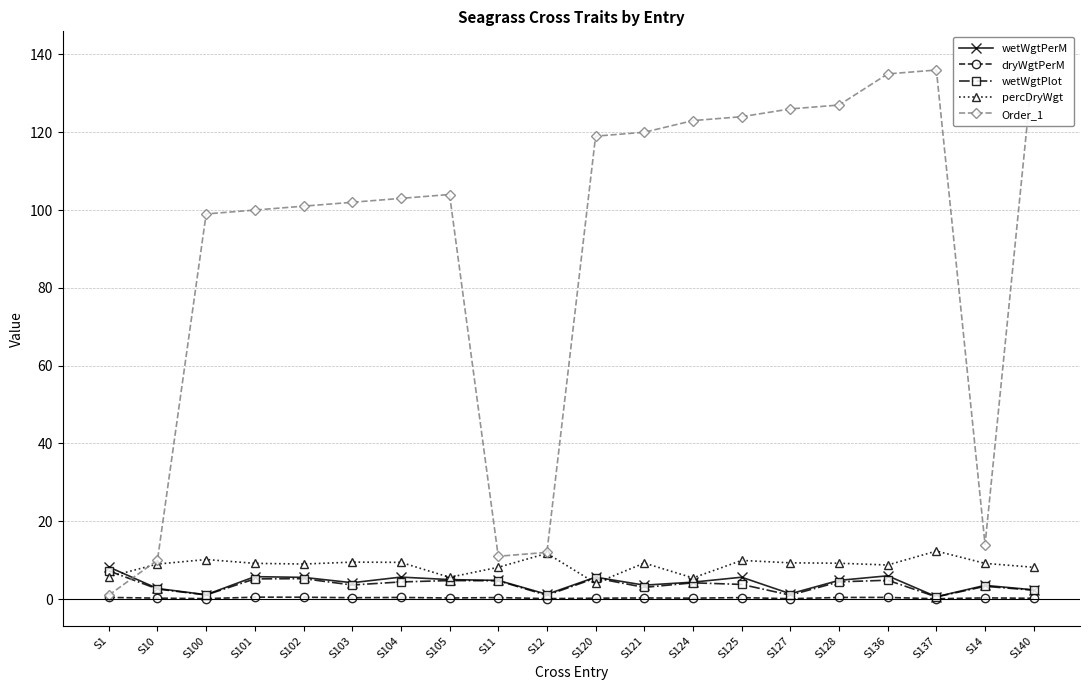

Does the chart have visible grid lines?

Yes